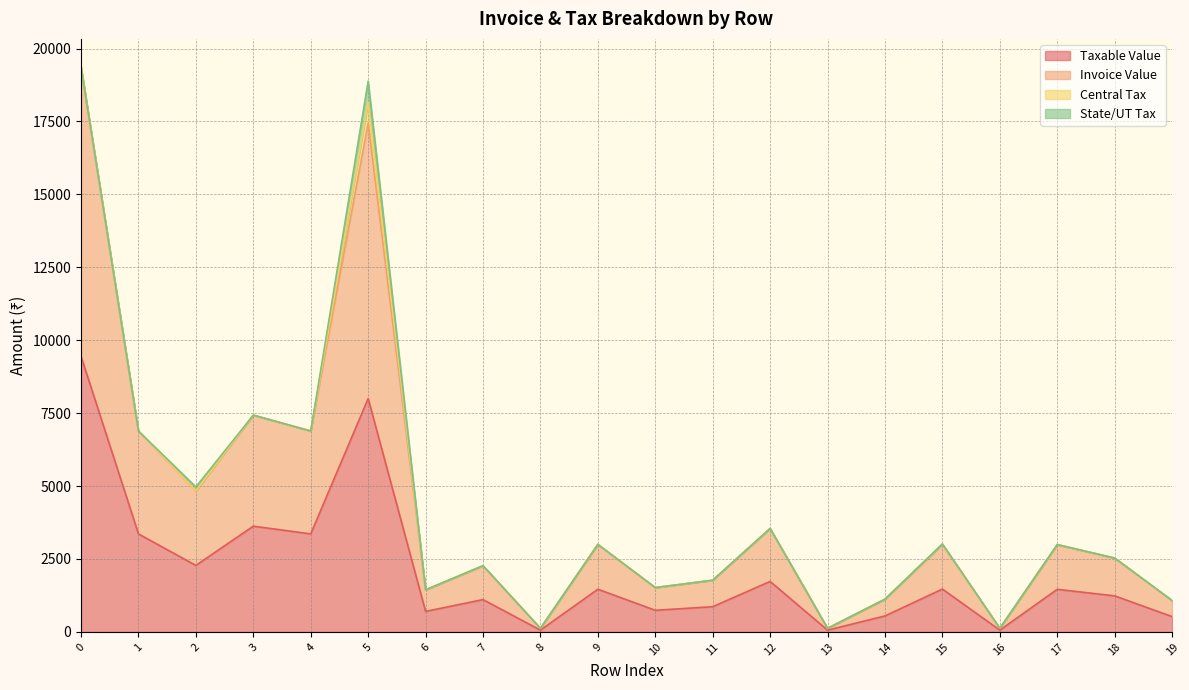

What is the sum of the Invoice Value values at 15 and 11?

4782.6